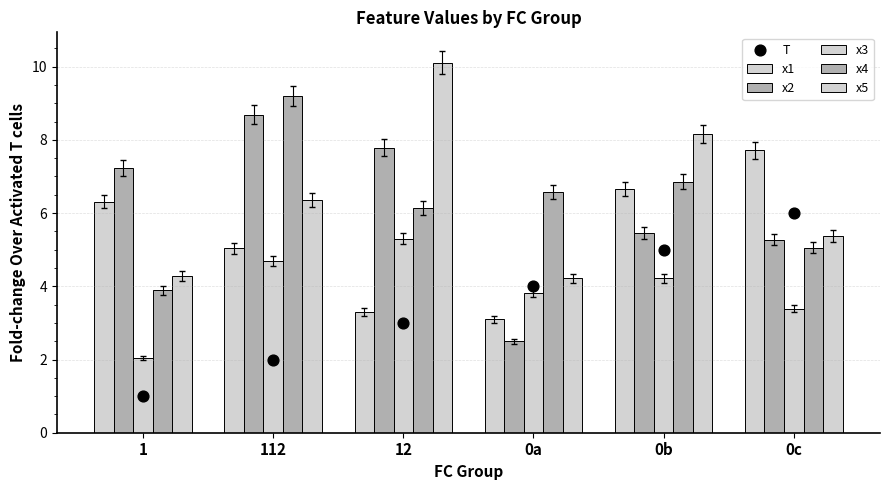

Which series reaches the maximum Y coordinate?

x5